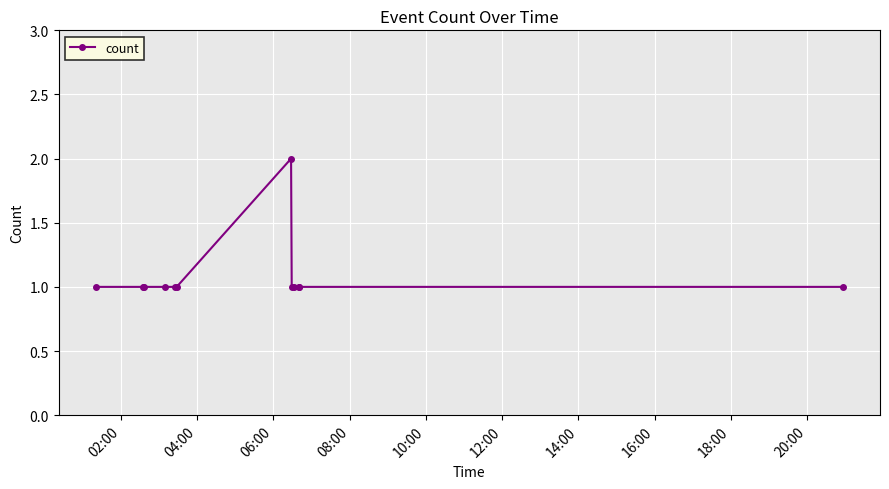

True or false: there are more than 0 points higher than both neighbors.

True